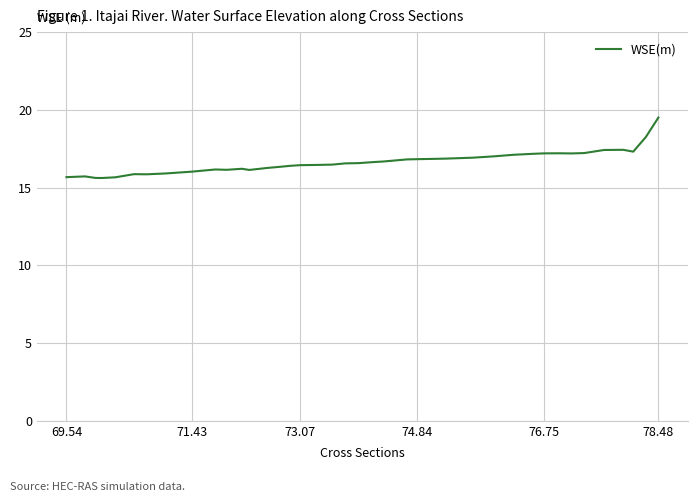

What is the change in value from 71.43 to 69.54?

-0.4